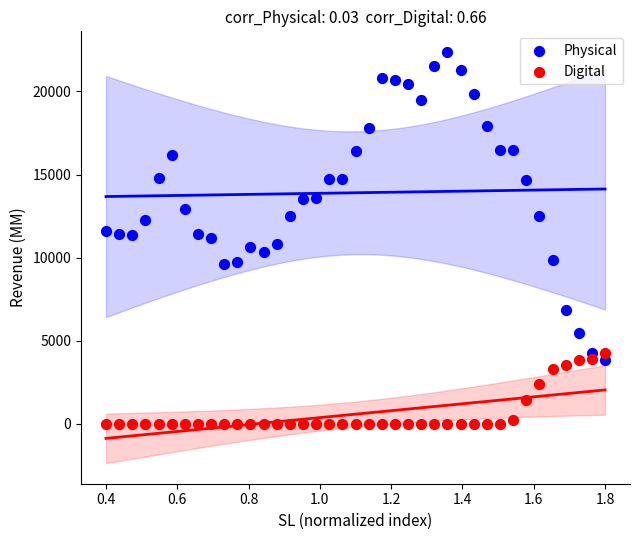

What is the X range (max minus min) for the scatter plot?

1.4